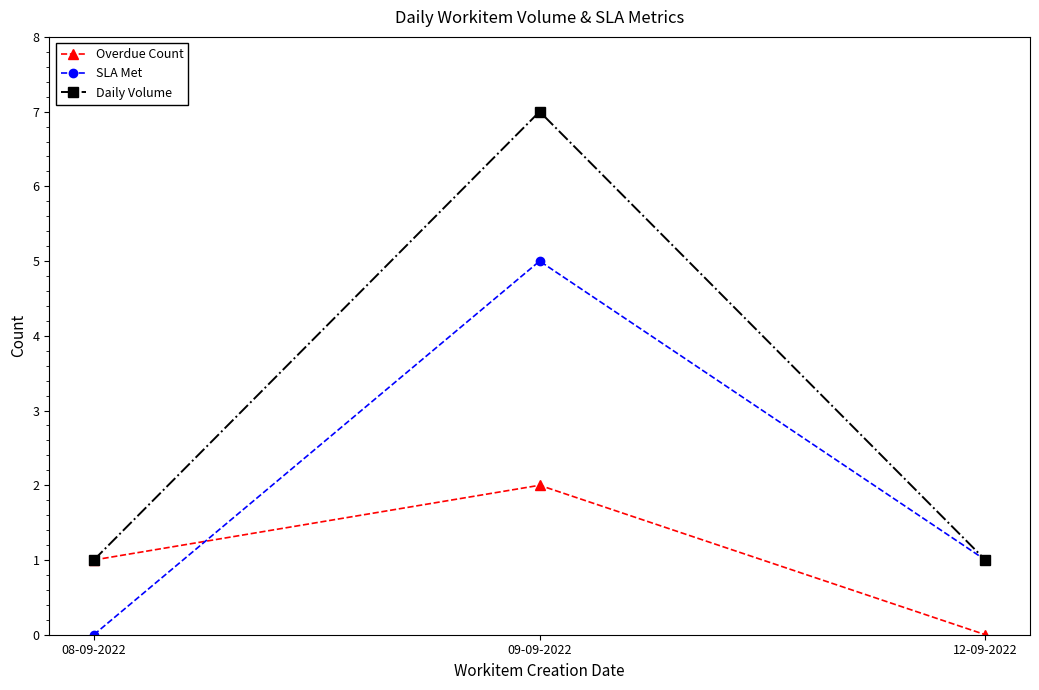

Reading right to left, extract all data points from this chart.

Overdue Count: 12-09-2022=0	09-09-2022=2	08-09-2022=1
SLA Met: 12-09-2022=1	09-09-2022=5	08-09-2022=0
Daily Volume: 12-09-2022=1	09-09-2022=7	08-09-2022=1